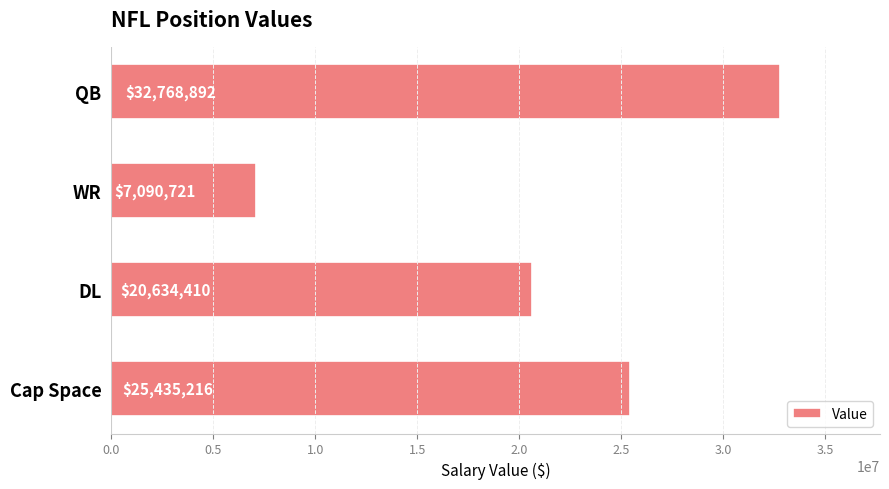

True or false: the data shows 11907415.4 at DL.

False